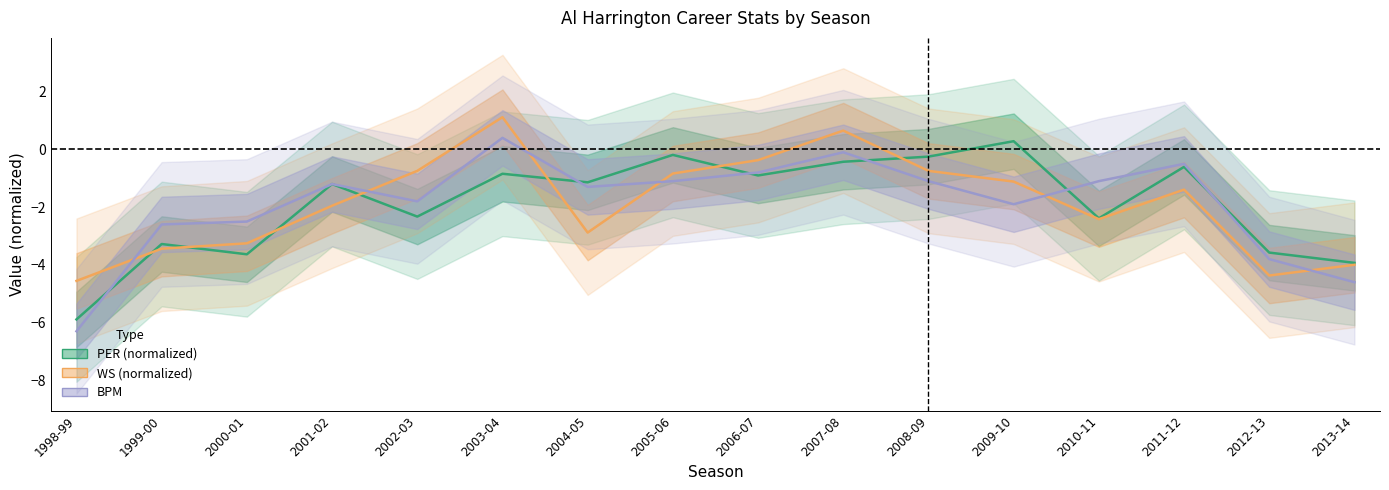

List the series in order of their overall mean, lowest first.

PER (normalized), BPM, WS (normalized)